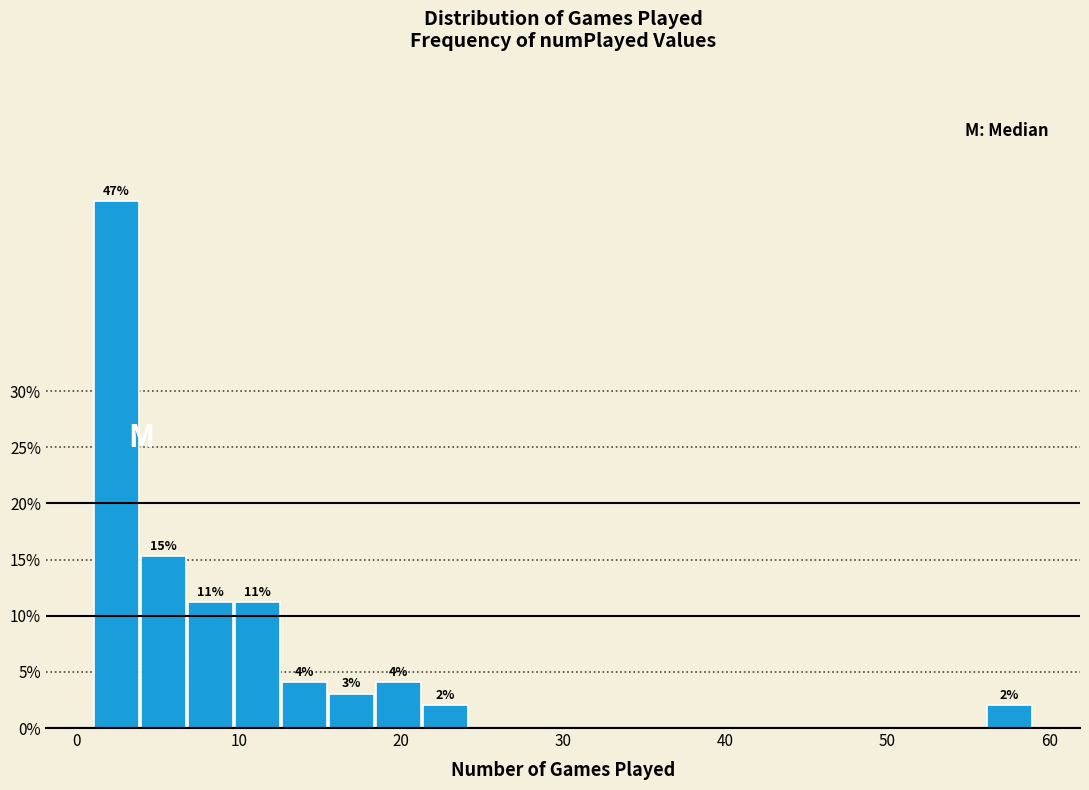

Around what value on the x-axis is the tallest bar? Give the approximate position of its centre, as read against the axis.

2